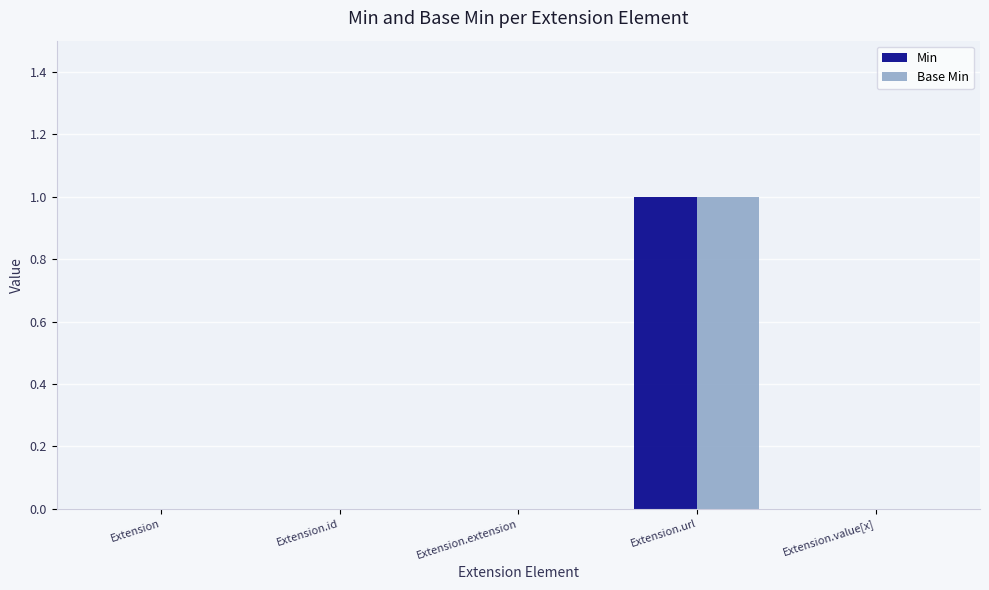

How many data points does each series have?

5